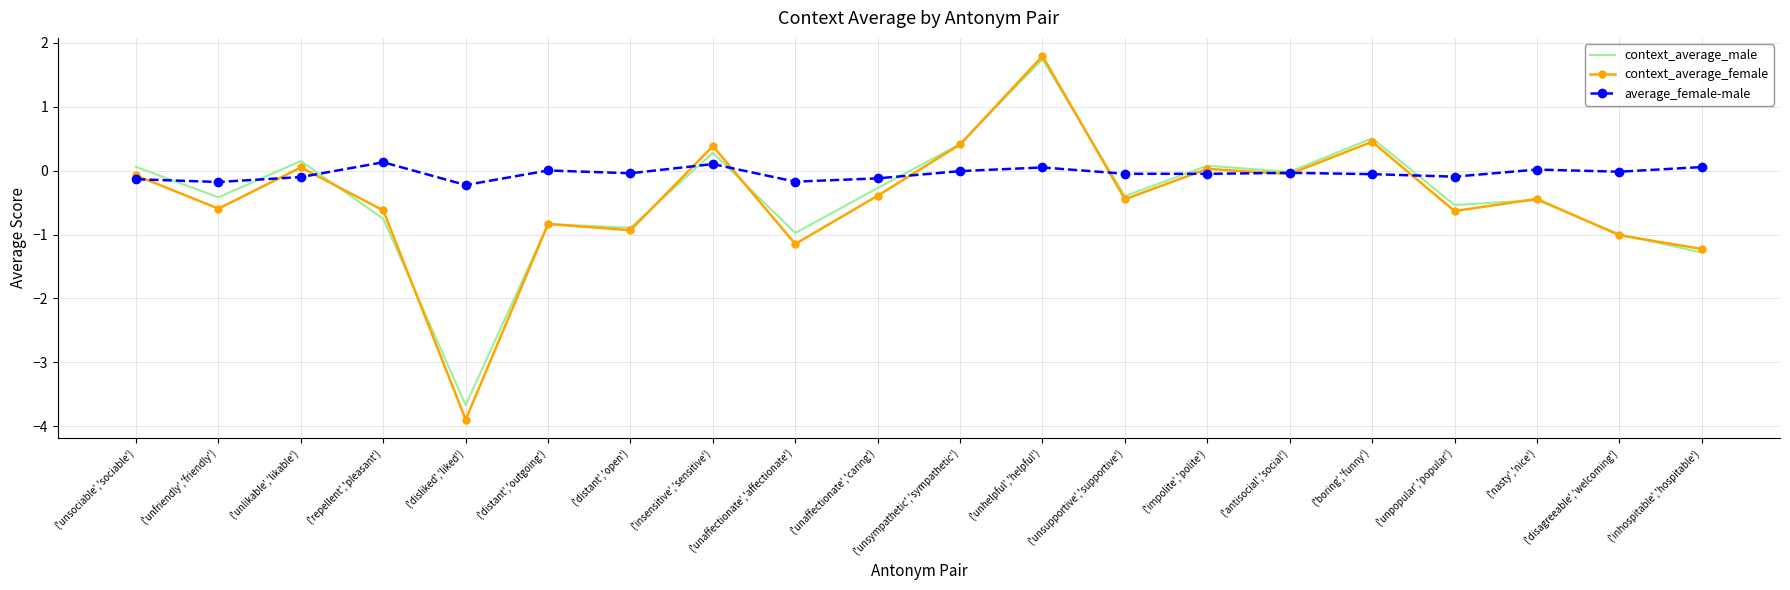

What is the difference between the context_average_male values at ('insensitive','sensitive') and ('distant','outgoing')?

1.1